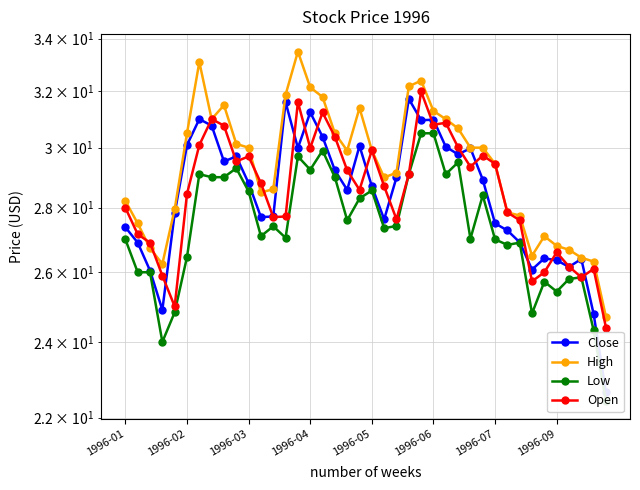

What position from the right is 1996-03?

30